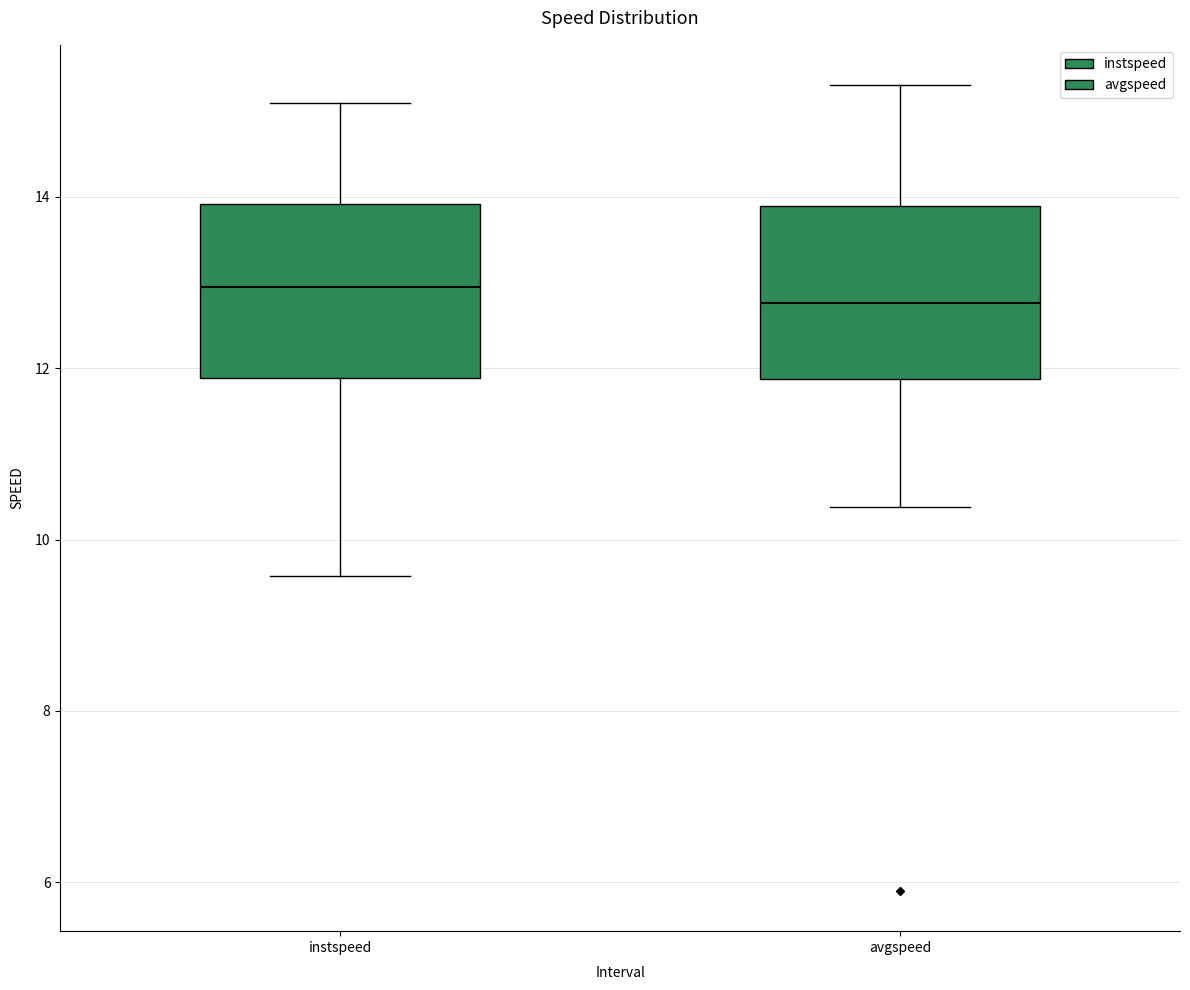

Where does the upper whisker of the box for avgspeed end on the y-axis? The values are not printed on the chart, so give them approximately, as read against the axis.

15.4